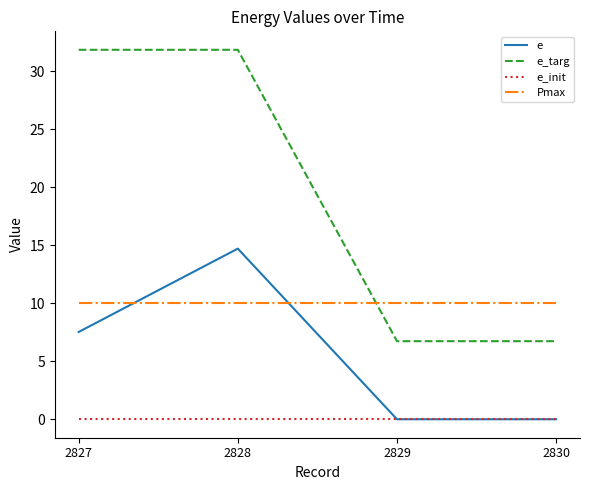

Between which two adjacent categories do e_targ and Pmax first intersect?

2828 and 2829